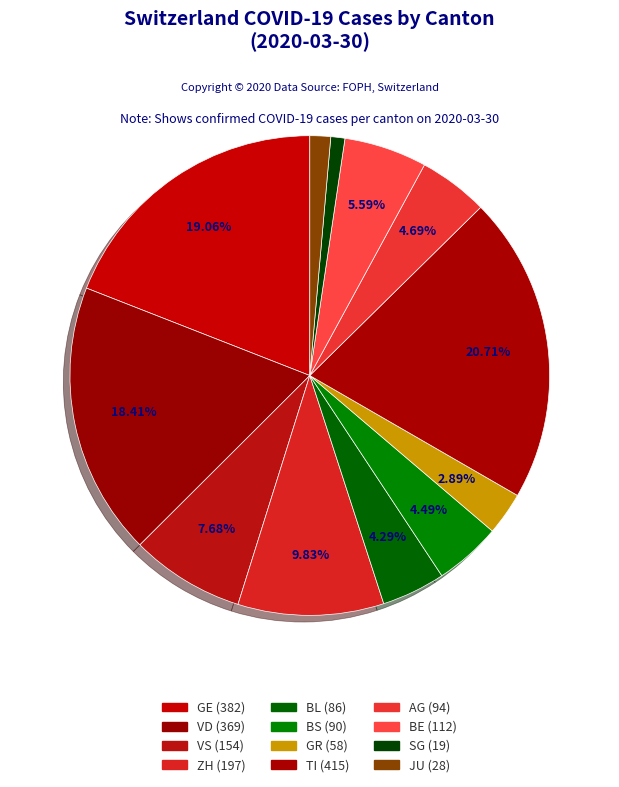

How many slices are in this pie chart?

12